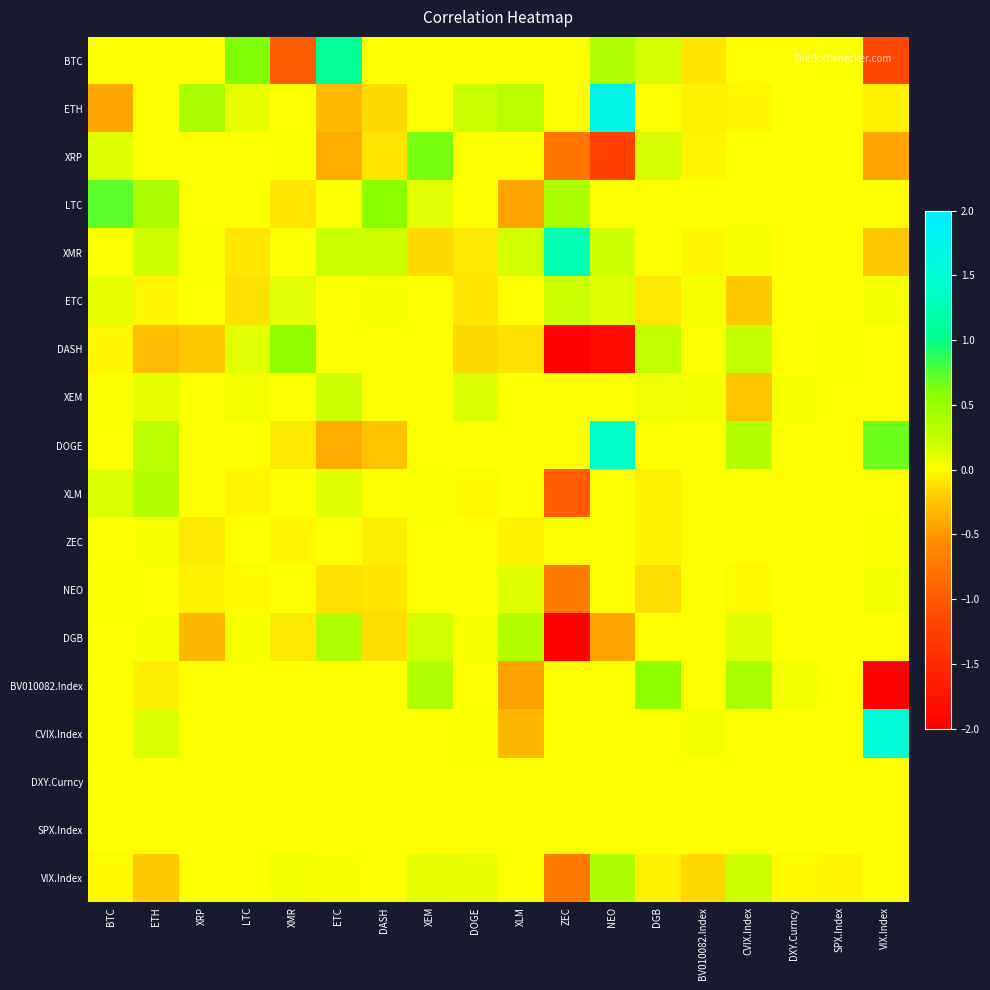

Reading left to right, transcribe all the data shown in this chart.

BTC: BTC=0.0	ETH=0.0	XRP=0.0	LTC=0.6	XMR=-1.0	ETC=1.1	DASH=0.0	XEM=0.0	DOGE=0.0	XLM=0.0	ZEC=0.0	NEO=0.4	DGB=0.2	BV010082.Index=-0.1	CVIX.Index=-0.0	DXY.Curncy=-0.0	SPX.Index=0.0	VIX.Index=-1.2
ETH: BTC=-0.4	ETH=0.0	XRP=0.4	LTC=0.1	XMR=0.0	ETC=-0.3	DASH=-0.2	XEM=0.0	DOGE=0.2	XLM=0.3	ZEC=-0.0	NEO=1.7	DGB=0.0	BV010082.Index=-0.1	CVIX.Index=-0.0	DXY.Curncy=0.0	SPX.Index=-0.0	VIX.Index=-0.1
XRP: BTC=0.1	ETH=0.0	XRP=0.0	LTC=0.0	XMR=0.0	ETC=-0.4	DASH=-0.1	XEM=0.6	DOGE=0.0	XLM=0.0	ZEC=-0.8	NEO=-1.2	DGB=0.2	BV010082.Index=-0.0	CVIX.Index=0.0	DXY.Curncy=-0.0	SPX.Index=0.0	VIX.Index=-0.4
LTC: BTC=0.7	ETH=0.4	XRP=0.0	LTC=0.0	XMR=-0.1	ETC=0.0	DASH=0.6	XEM=0.1	DOGE=0.0	XLM=-0.4	ZEC=0.4	NEO=0.0	DGB=0.0	BV010082.Index=0.0	CVIX.Index=0.0	DXY.Curncy=0.0	SPX.Index=0.0	VIX.Index=0.0
XMR: BTC=0.0	ETH=0.2	XRP=0.0	LTC=-0.1	XMR=0.0	ETC=0.2	DASH=0.2	XEM=-0.2	DOGE=-0.1	XLM=0.2	ZEC=1.2	NEO=0.2	DGB=0.0	BV010082.Index=-0.0	CVIX.Index=0.0	DXY.Curncy=-0.0	SPX.Index=0.0	VIX.Index=-0.2
ETC: BTC=0.1	ETH=-0.0	XRP=0.0	LTC=-0.1	XMR=0.1	ETC=0.0	DASH=0.0	XEM=0.0	DOGE=-0.1	XLM=-0.0	ZEC=0.2	NEO=0.1	DGB=-0.1	BV010082.Index=0.0	CVIX.Index=-0.2	DXY.Curncy=-0.0	SPX.Index=0.0	VIX.Index=0.1
DASH: BTC=-0.0	ETH=-0.3	XRP=-0.2	LTC=0.1	XMR=0.5	ETC=0.0	DASH=0.0	XEM=0.0	DOGE=-0.1	XLM=-0.1	ZEC=-6.1	NEO=-1.9	DGB=0.3	BV010082.Index=0.0	CVIX.Index=0.3	DXY.Curncy=-0.0	SPX.Index=0.0	VIX.Index=0.0
XEM: BTC=0.0	ETH=0.1	XRP=0.0	LTC=0.0	XMR=0.0	ETC=0.2	DASH=0.0	XEM=0.0	DOGE=0.1	XLM=0.0	ZEC=0.0	NEO=0.0	DGB=0.1	BV010082.Index=0.0	CVIX.Index=-0.2	DXY.Curncy=0.0	SPX.Index=0.0	VIX.Index=0.0
DOGE: BTC=0.0	ETH=0.3	XRP=0.0	LTC=0.0	XMR=-0.1	ETC=-0.4	DASH=-0.3	XEM=0.0	DOGE=0.0	XLM=0.0	ZEC=0.0	NEO=1.4	DGB=0.0	BV010082.Index=0.0	CVIX.Index=0.3	DXY.Curncy=0.0	SPX.Index=0.0	VIX.Index=0.7
XLM: BTC=0.2	ETH=0.3	XRP=0.0	LTC=-0.0	XMR=0.0	ETC=0.1	DASH=-0.0	XEM=0.0	DOGE=-0.0	XLM=0.0	ZEC=-1.0	NEO=0.0	DGB=-0.1	BV010082.Index=0.0	CVIX.Index=0.0	DXY.Curncy=-0.0	SPX.Index=0.0	VIX.Index=0.0
ZEC: BTC=0.0	ETH=0.0	XRP=-0.1	LTC=0.0	XMR=-0.0	ETC=0.0	DASH=-0.1	XEM=0.0	DOGE=-0.0	XLM=-0.1	ZEC=0.0	NEO=-0.0	DGB=-0.1	BV010082.Index=-0.0	CVIX.Index=-0.0	DXY.Curncy=0.0	SPX.Index=0.0	VIX.Index=0.0
NEO: BTC=0.0	ETH=0.0	XRP=-0.1	LTC=-0.0	XMR=0.0	ETC=-0.1	DASH=-0.1	XEM=0.0	DOGE=0.0	XLM=0.1	ZEC=-0.7	NEO=0.0	DGB=-0.1	BV010082.Index=0.0	CVIX.Index=-0.0	DXY.Curncy=-0.0	SPX.Index=0.0	VIX.Index=0.0
DGB: BTC=0.0	ETH=0.0	XRP=-0.3	LTC=0.0	XMR=-0.1	ETC=0.4	DASH=-0.1	XEM=0.2	DOGE=0.0	XLM=0.3	ZEC=-2.0	NEO=-0.4	DGB=0.0	BV010082.Index=0.0	CVIX.Index=0.1	DXY.Curncy=0.0	SPX.Index=-0.0	VIX.Index=0.0
BV010082.Index: BTC=0.0	ETH=-0.1	XRP=0.0	LTC=0.0	XMR=0.0	ETC=0.0	DASH=0.0	XEM=0.4	DOGE=0.0	XLM=-0.4	ZEC=0.0	NEO=0.0	DGB=0.6	BV010082.Index=0.0	CVIX.Index=0.4	DXY.Curncy=0.1	SPX.Index=0.0	VIX.Index=-3.3
CVIX.Index: BTC=0.0	ETH=0.2	XRP=0.0	LTC=0.0	XMR=0.0	ETC=0.0	DASH=0.0	XEM=0.0	DOGE=0.0	XLM=-0.3	ZEC=0.0	NEO=0.0	DGB=0.0	BV010082.Index=0.1	CVIX.Index=0.0	DXY.Curncy=0.0	SPX.Index=0.0	VIX.Index=1.5
DXY.Curncy: BTC=0.0	ETH=0.0	XRP=0.0	LTC=0.0	XMR=0.0	ETC=0.0	DASH=0.0	XEM=0.0	DOGE=0.0	XLM=0.0	ZEC=0.0	NEO=0.0	DGB=0.0	BV010082.Index=0.0	CVIX.Index=0.0	DXY.Curncy=0.0	SPX.Index=0.0	VIX.Index=0.0
SPX.Index: BTC=0.0	ETH=0.0	XRP=0.0	LTC=0.0	XMR=0.0	ETC=0.0	DASH=0.0	XEM=0.0	DOGE=0.0	XLM=0.0	ZEC=0.0	NEO=0.0	DGB=0.0	BV010082.Index=0.0	CVIX.Index=0.0	DXY.Curncy=0.0	SPX.Index=0.0	VIX.Index=0.0
VIX.Index: BTC=-0.0	ETH=-0.2	XRP=0.0	LTC=0.0	XMR=0.1	ETC=0.0	DASH=0.0	XEM=0.1	DOGE=0.1	XLM=0.0	ZEC=-0.7	NEO=0.4	DGB=-0.1	BV010082.Index=-0.2	CVIX.Index=0.2	DXY.Curncy=-0.0	SPX.Index=-0.0	VIX.Index=0.0